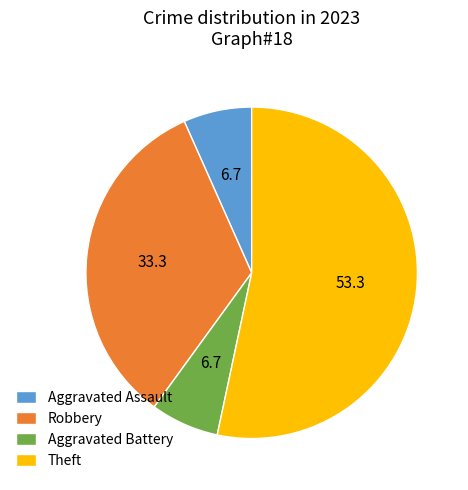

Is there a majority slice in this chart?

Yes